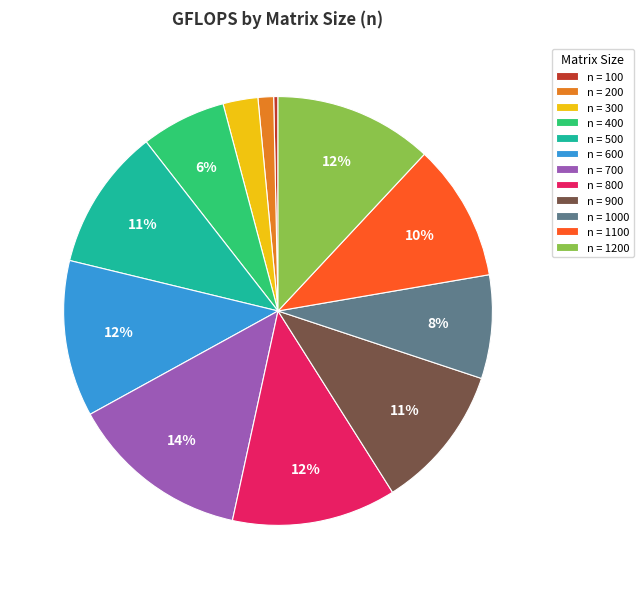

Does n = 700 represent more than half of the total?

No